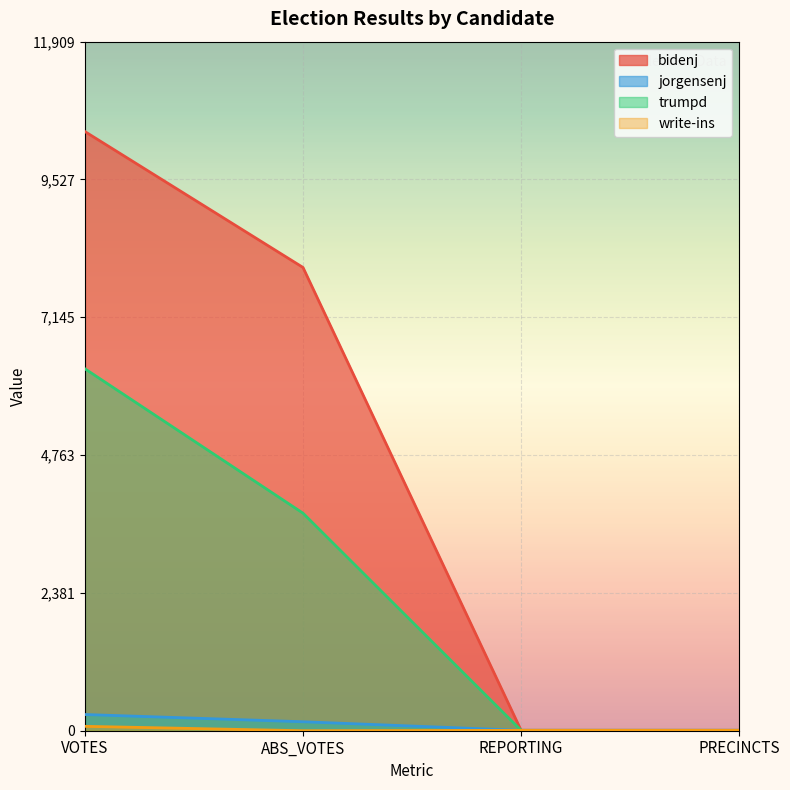

Reading left to right, list all the values displayed in this chart.

bidenj: 10356	8007	7	7
jorgensenj: 280	155	7	7
trumpd: 6256	3760	7	7
write-ins: 76	0	7	7